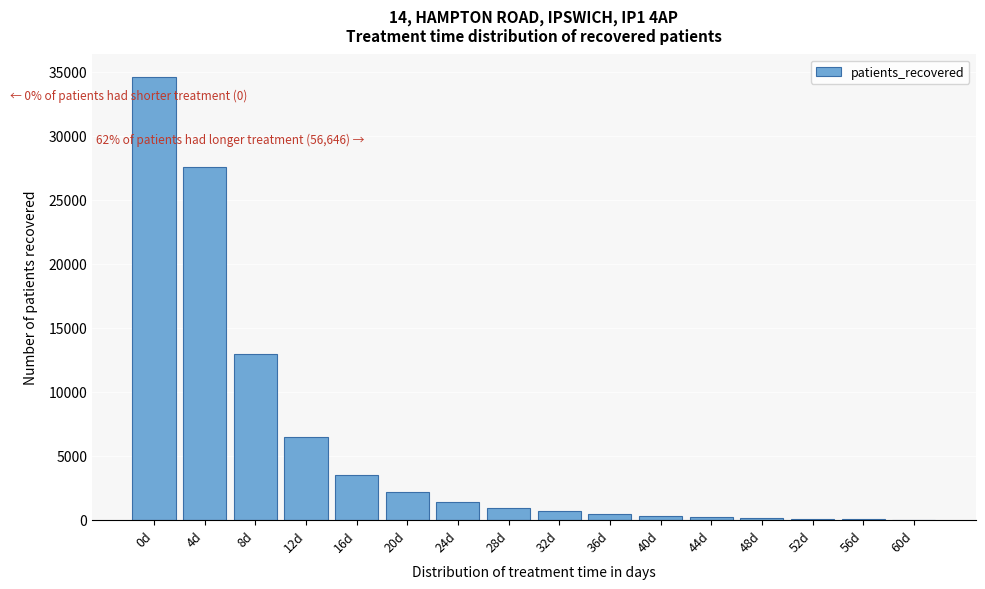

What is the sum of all values?

91269